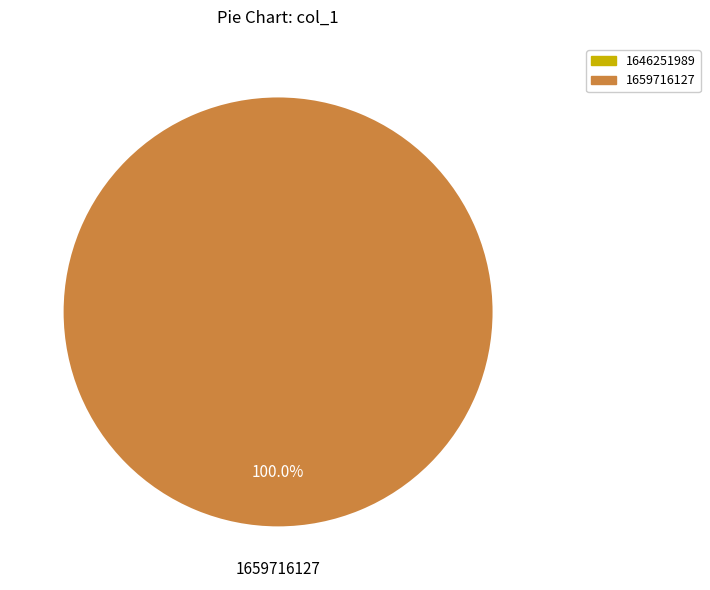

To the nearest percent, what is the combined percentage of 1646251989 and 1659716127?

100%